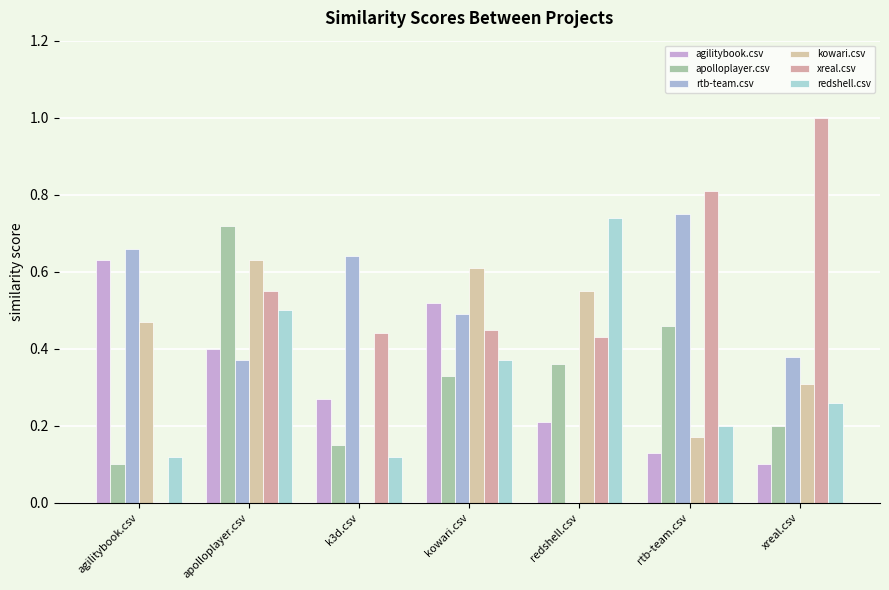

What is the spread (max minus min) of values at agilitybook.csv?

0.7